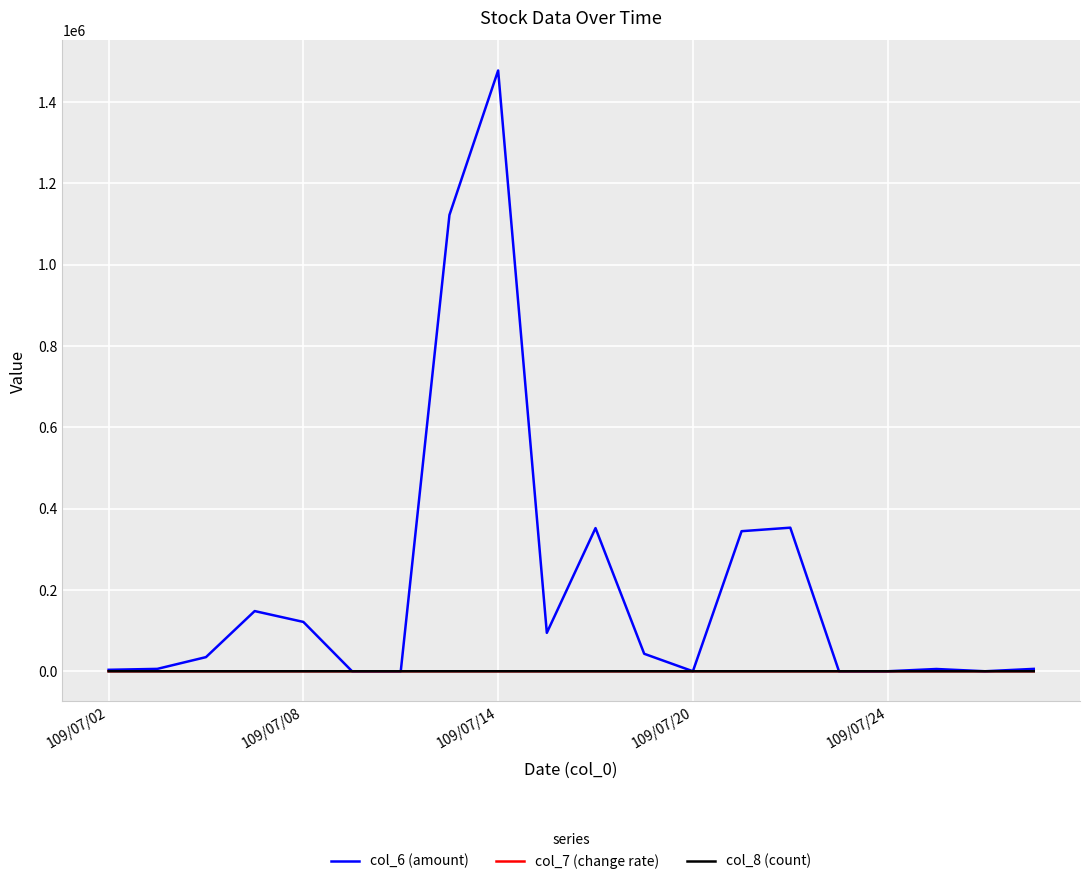

Which series has the largest total across all categories?

col_6 (amount)